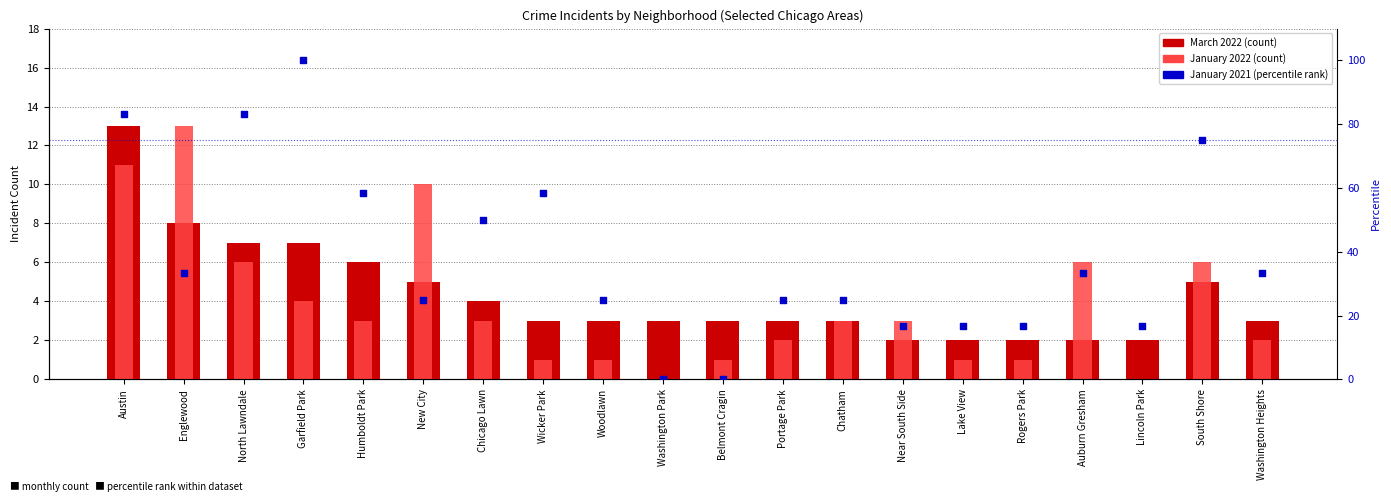

Which series reaches the minimum Y coordinate?

January 2022